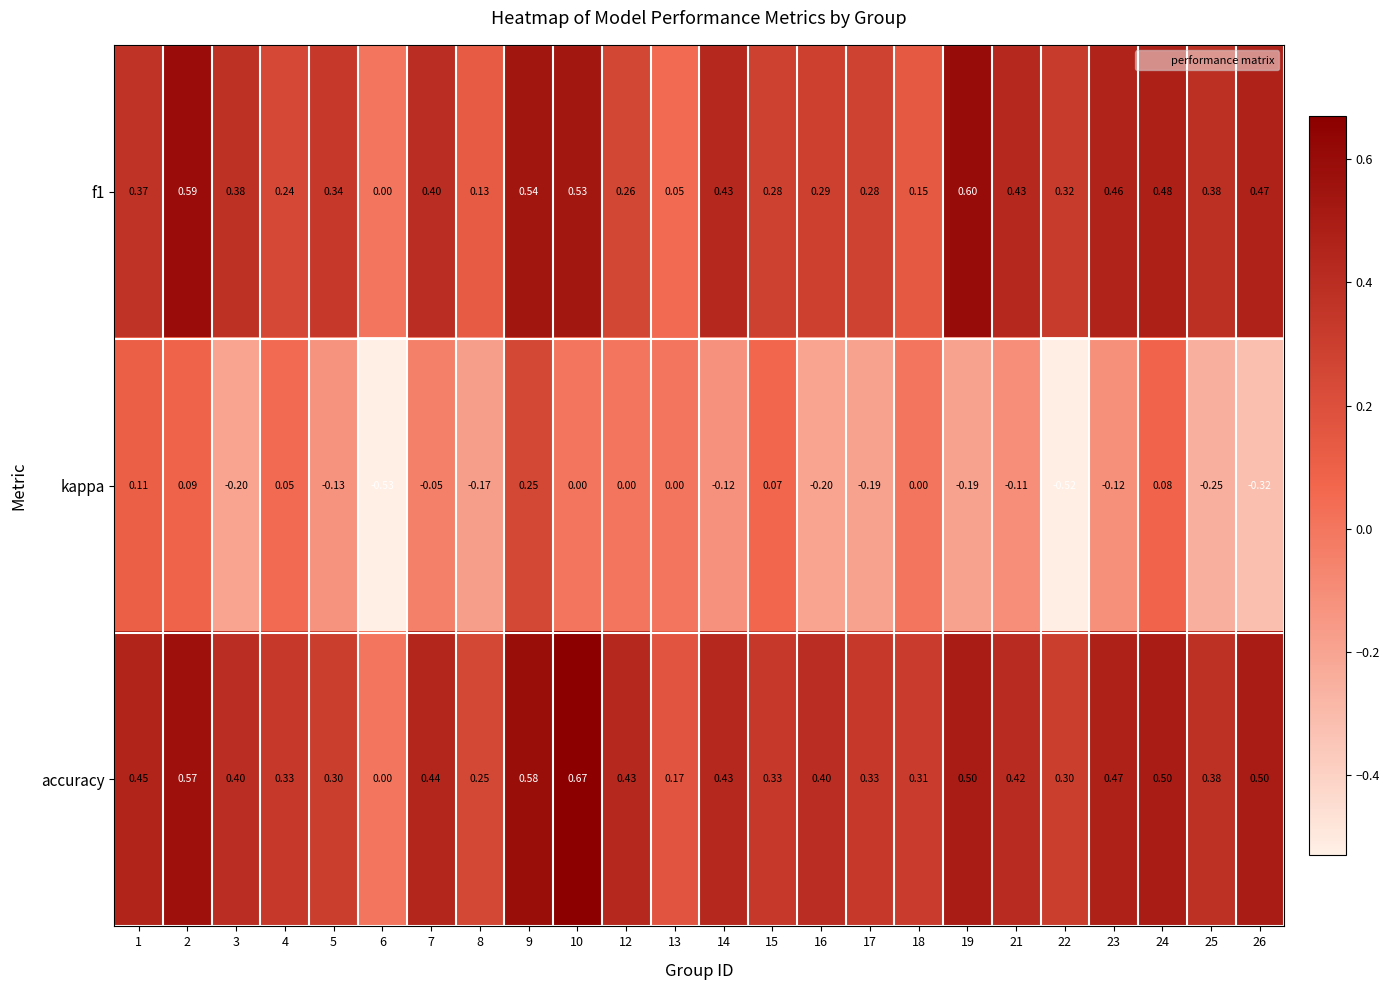

Which series has the largest range (max minus min)?

kappa